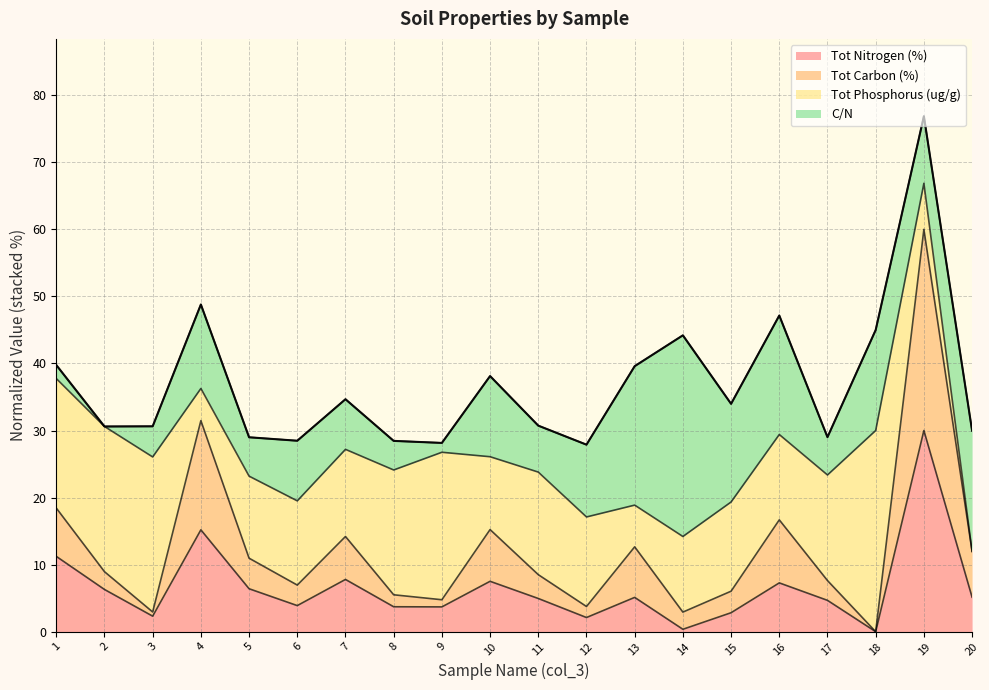

At which category is the sum across all series the highest?

19